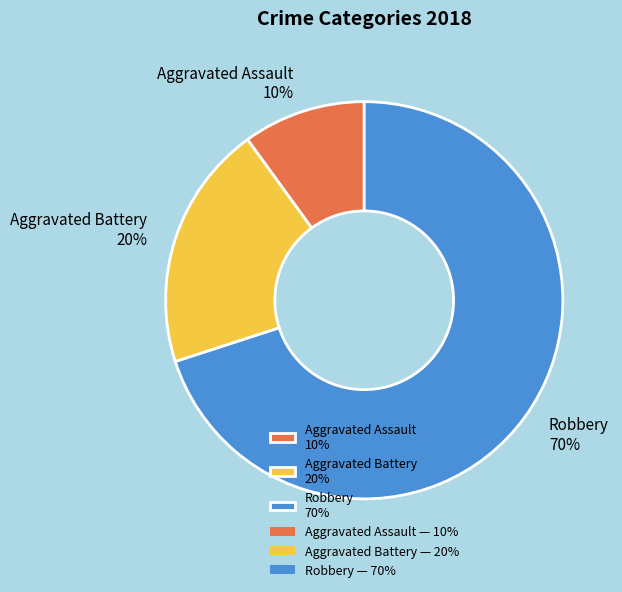

Which has a higher value, Aggravated Battery or Aggravated Assault?

Aggravated Battery